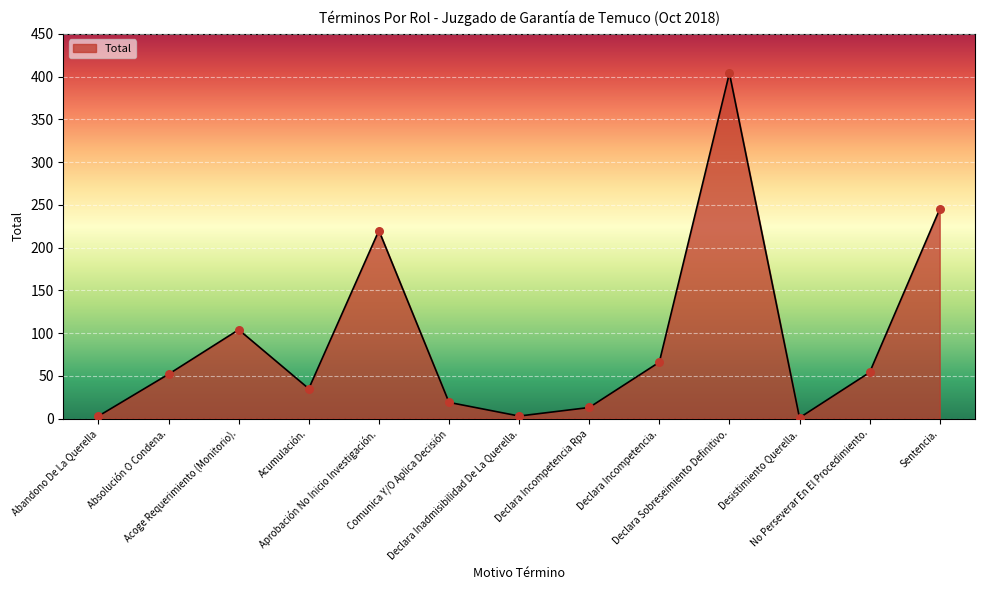

Which has a higher value, Sentencia. or Declara Incompetencia.?

Sentencia.